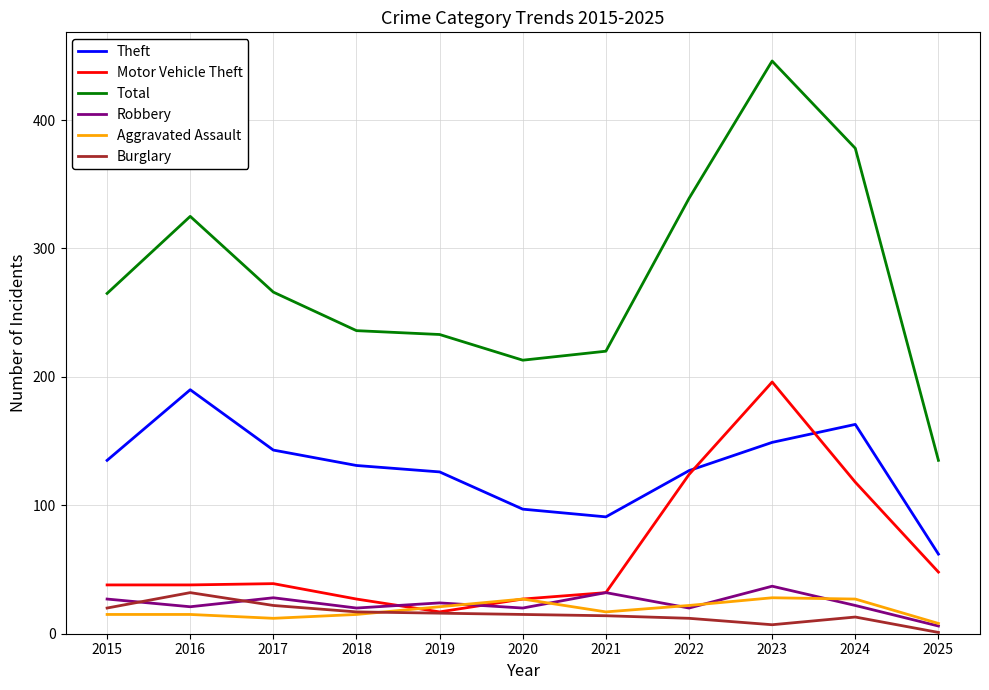

At which category is the sum across all series the highest?

2023